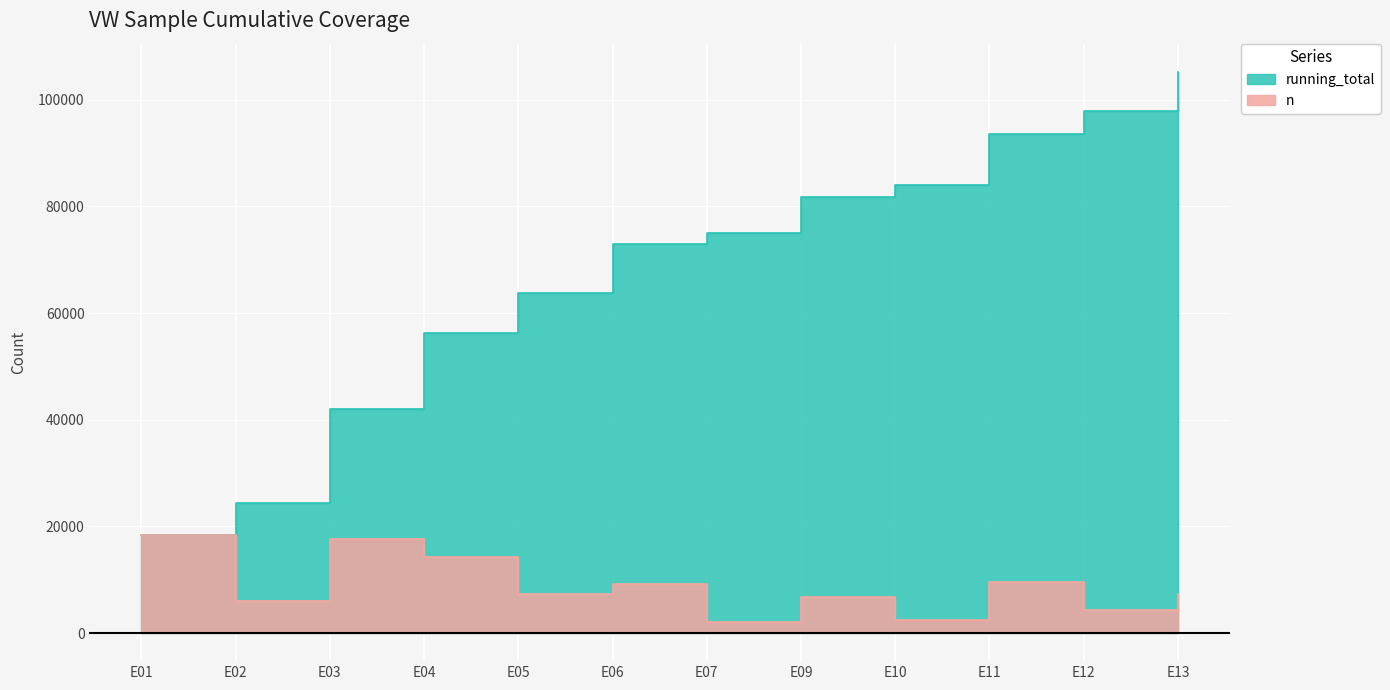

What is the difference between the maximum and minimum values in the running_total series?

86925